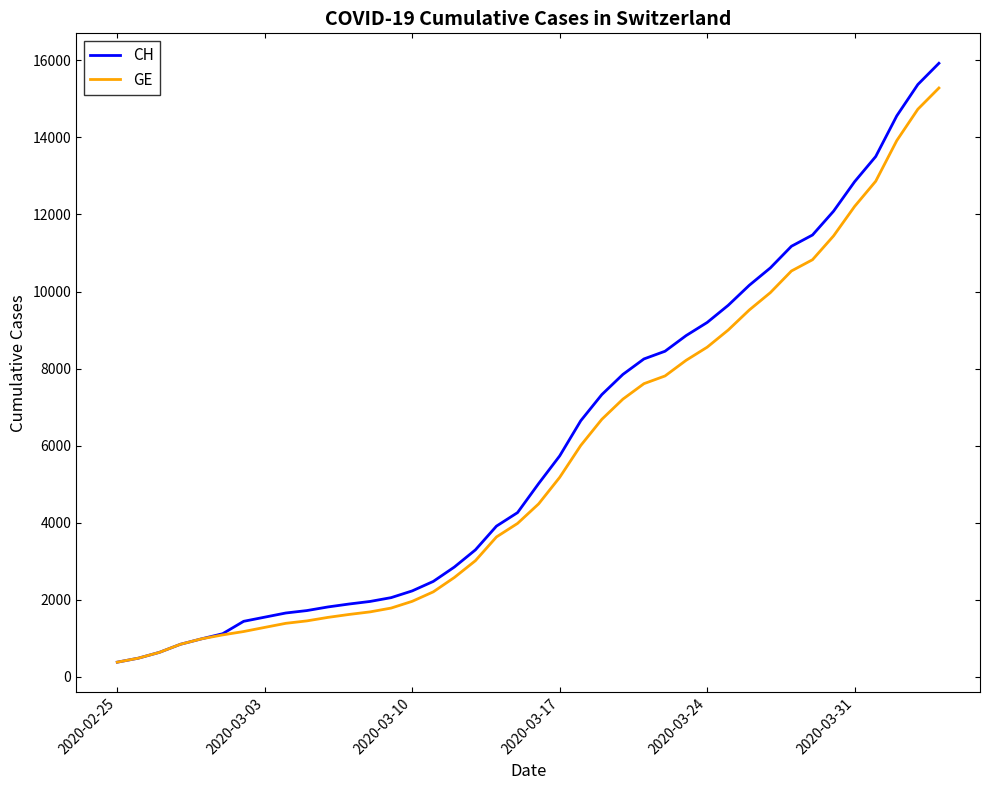

Which series has the widest spread of values?

CH